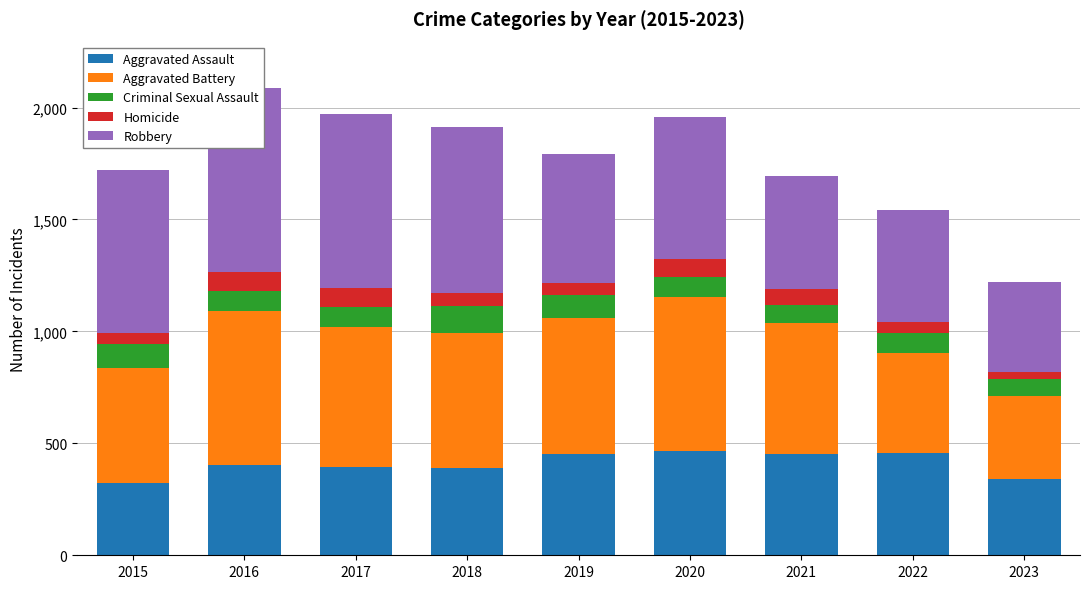

Which series has the widest spread of values?

Robbery